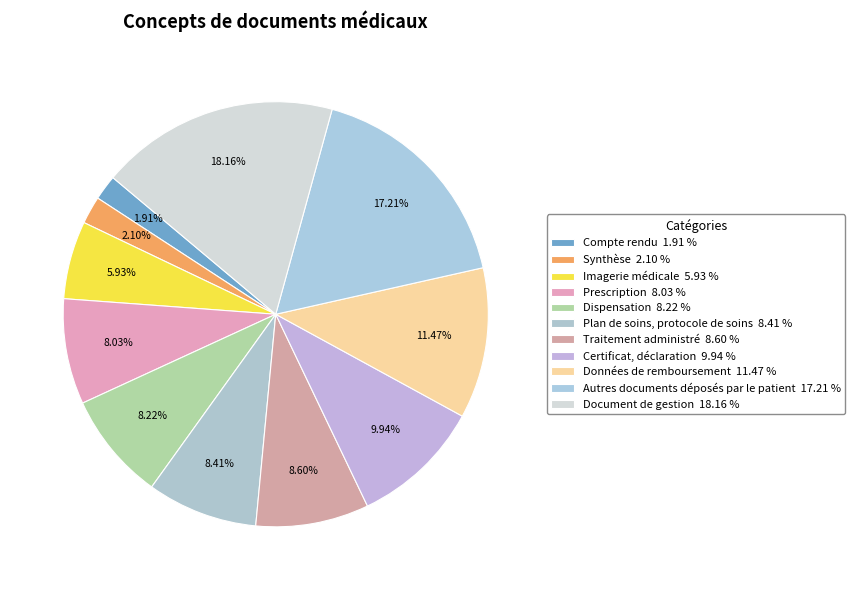

What percentage is NOT represented by Compte rendu?

98.1%